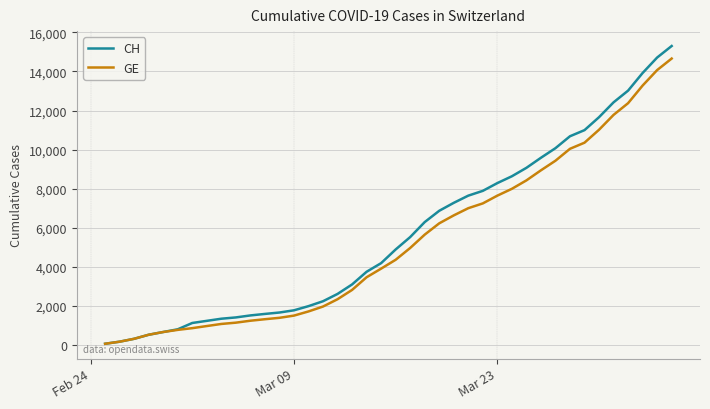

Which series has the widest spread of values?

CH